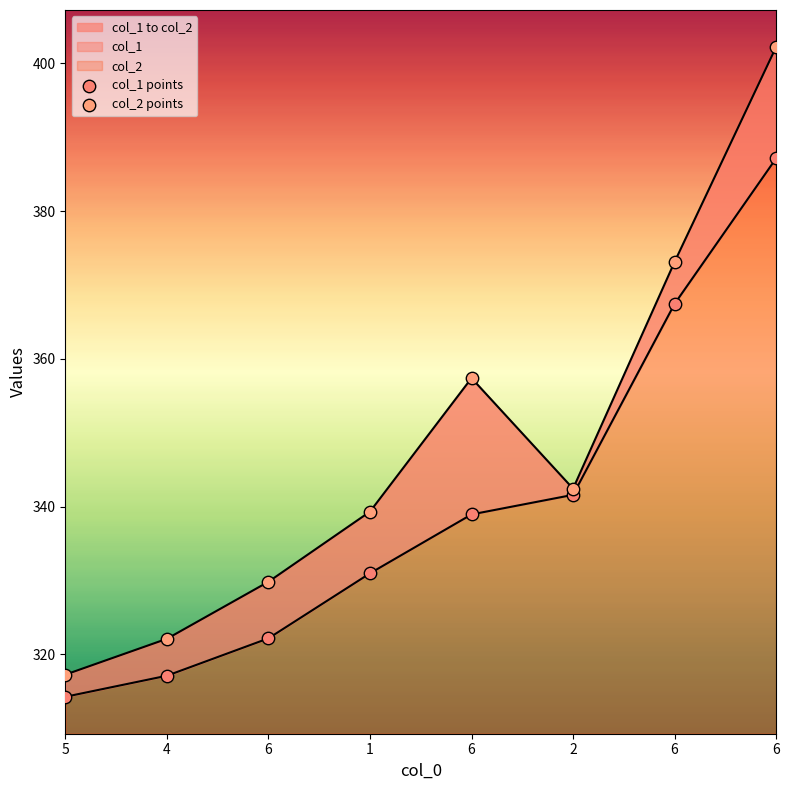

Which series has the widest spread of Y values?

col_2